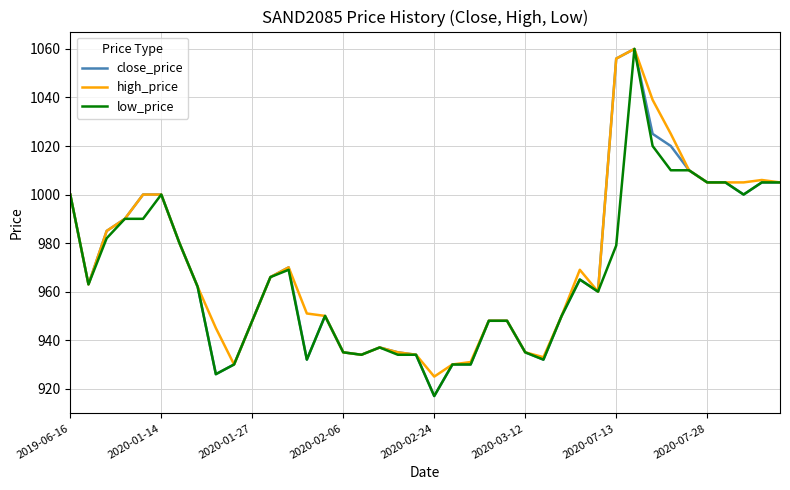

Which series has the largest total across all categories?

high_price